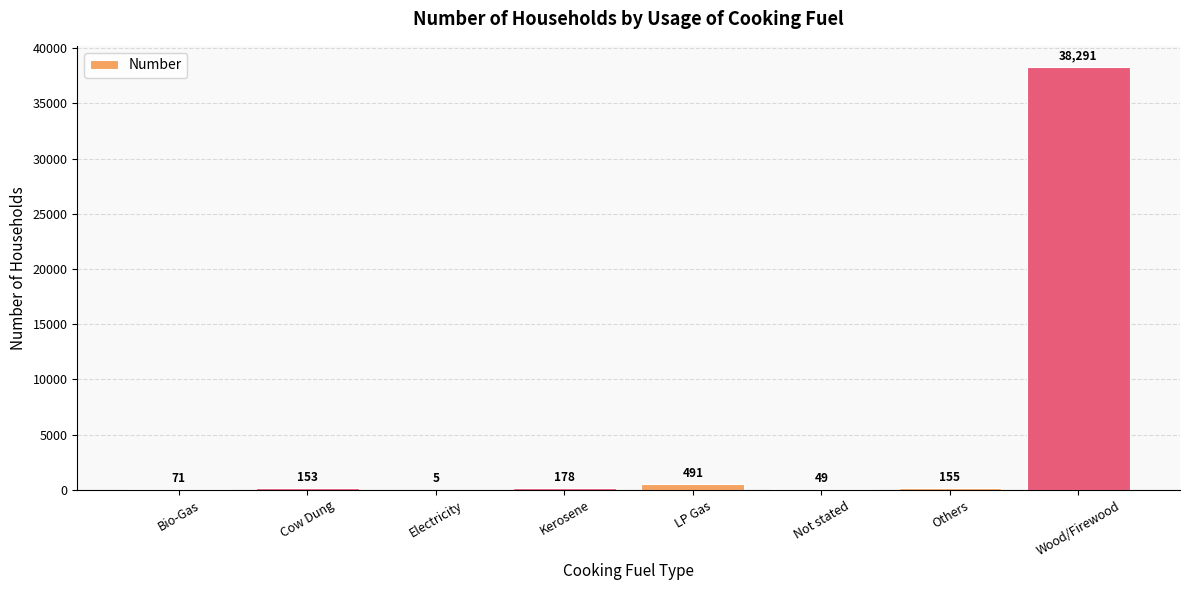

Reading left to right, extract all data points from this chart.

71	153	5	178	491	49	155	38291